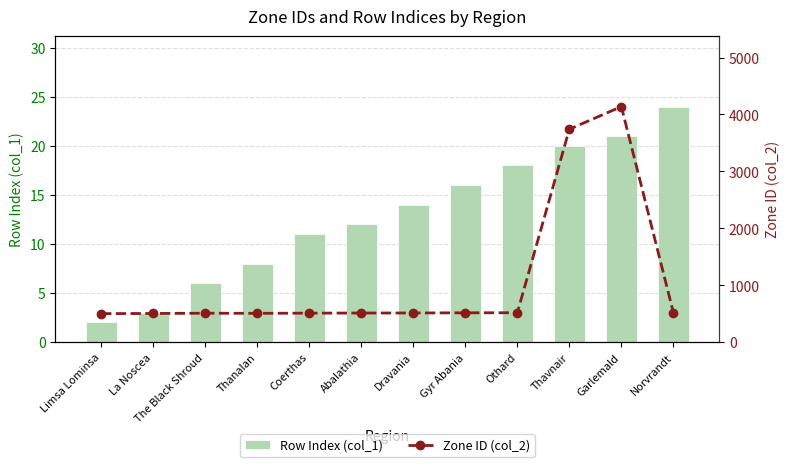

What is the label of the 8th bar from the left?

Gyr Abania